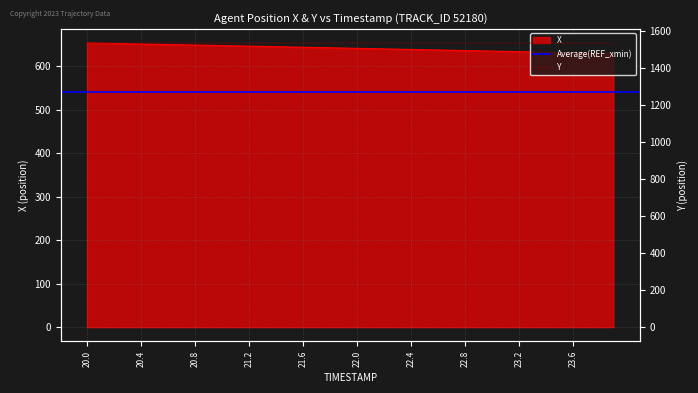

How many data points in X are above 641?

20